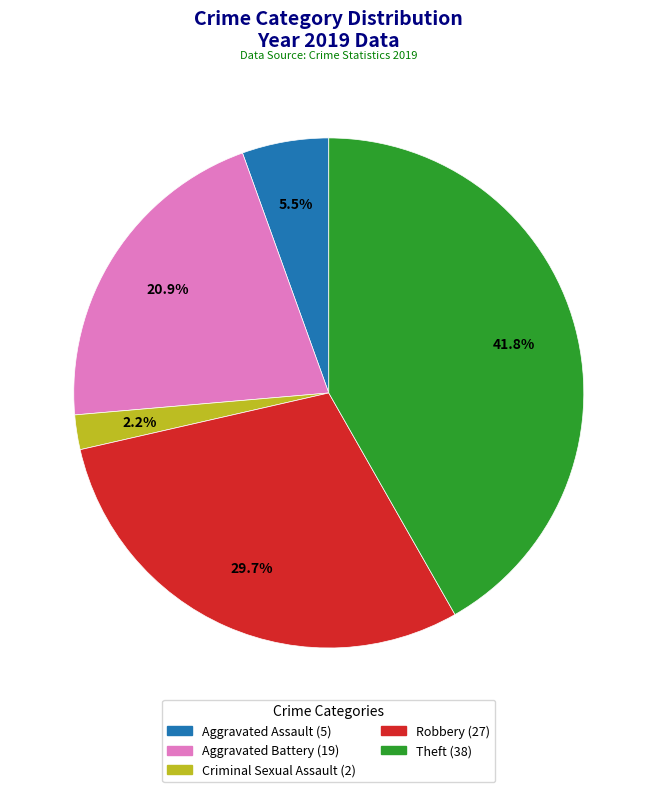

The Aggravated Assault slice represents 17% of the pie. True or false?

False